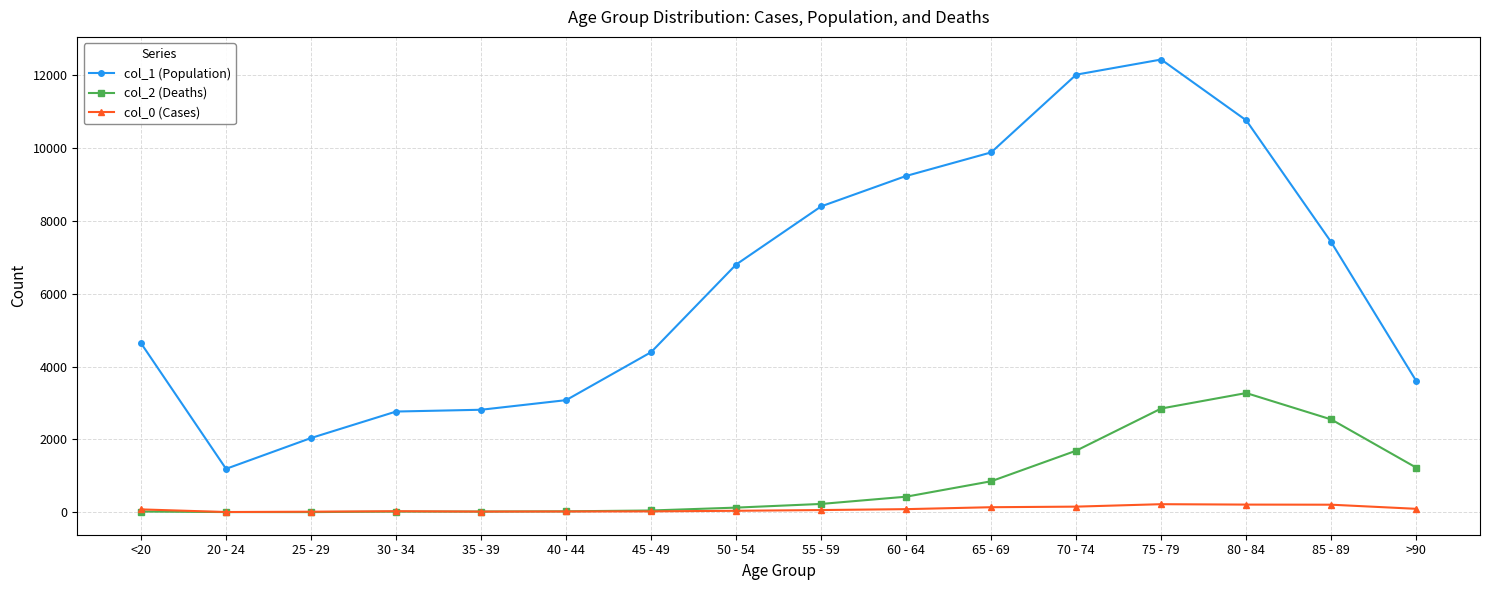

Which series has the widest spread of values?

col_1 (Population)